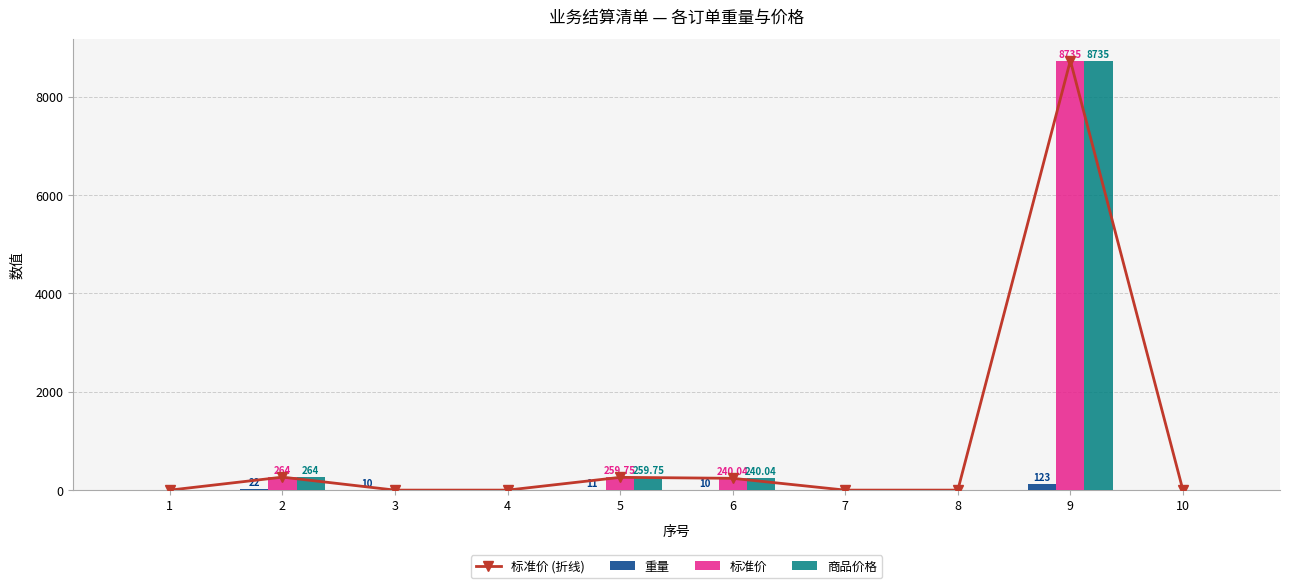

What are all the series names shown in the legend?

标准价 (折线), 重量, 标准价, 商品价格